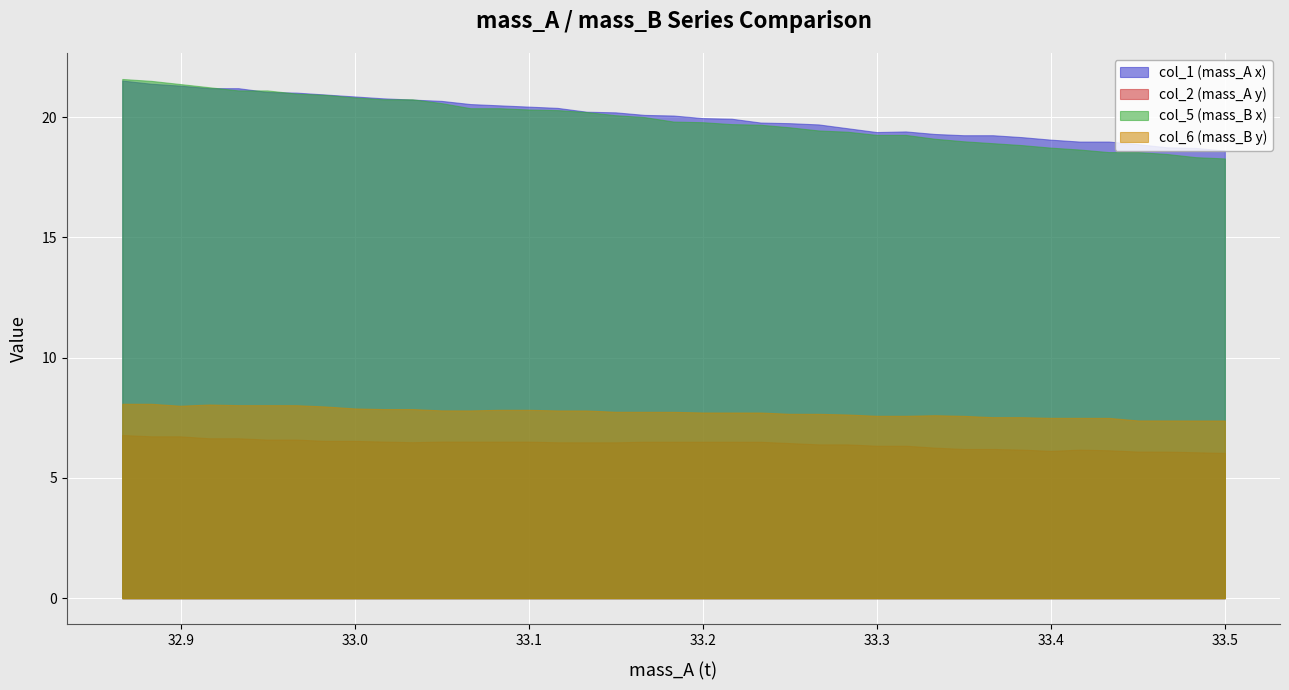

True or false: t_A has more than 2 interior local peaks.

False